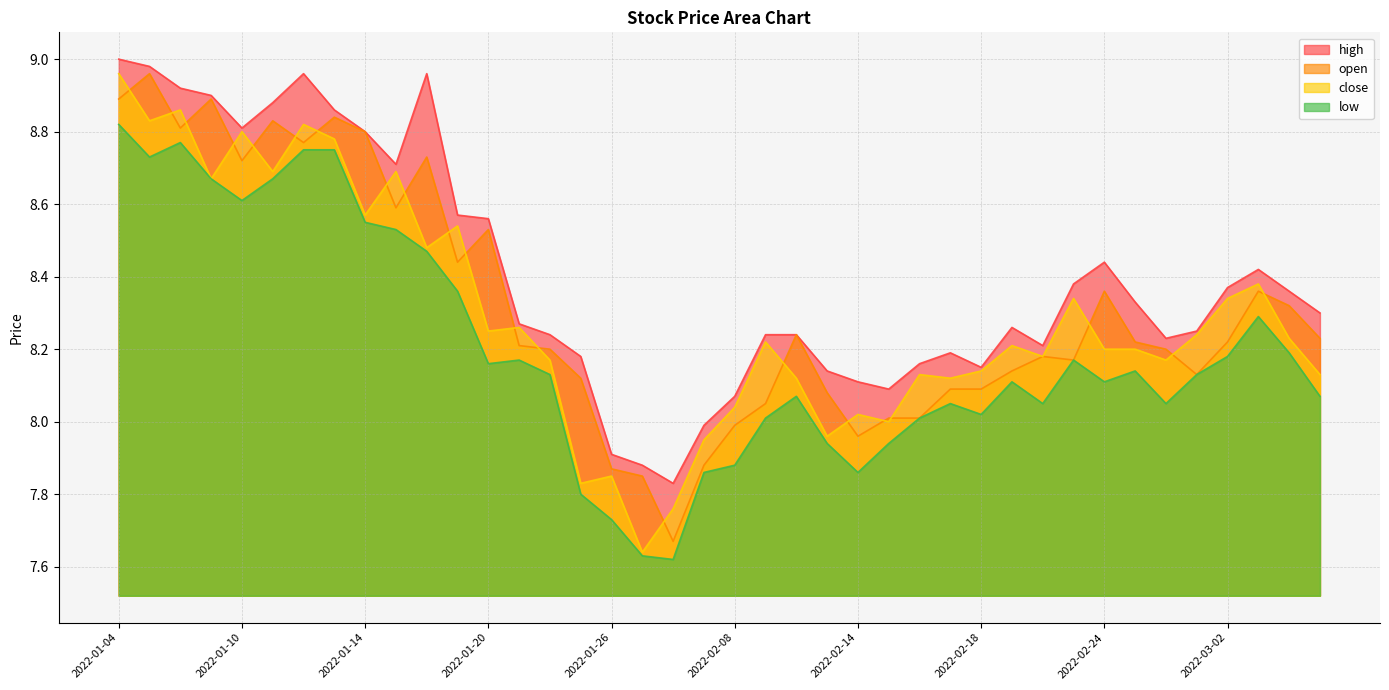

Rank the series at 2022-01-28 from highest to lowest value.

high, close, open, low